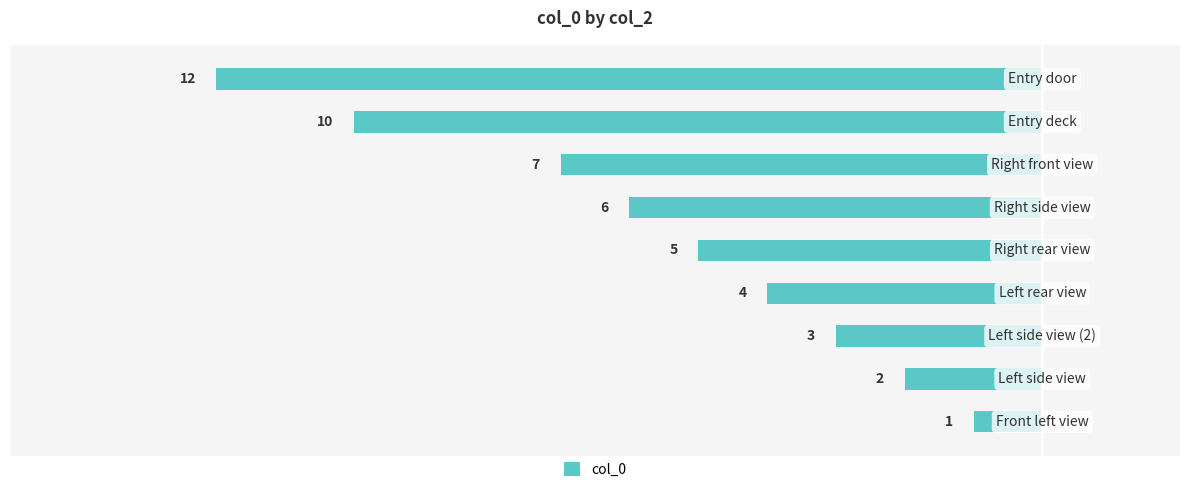

What is the average value?

-6